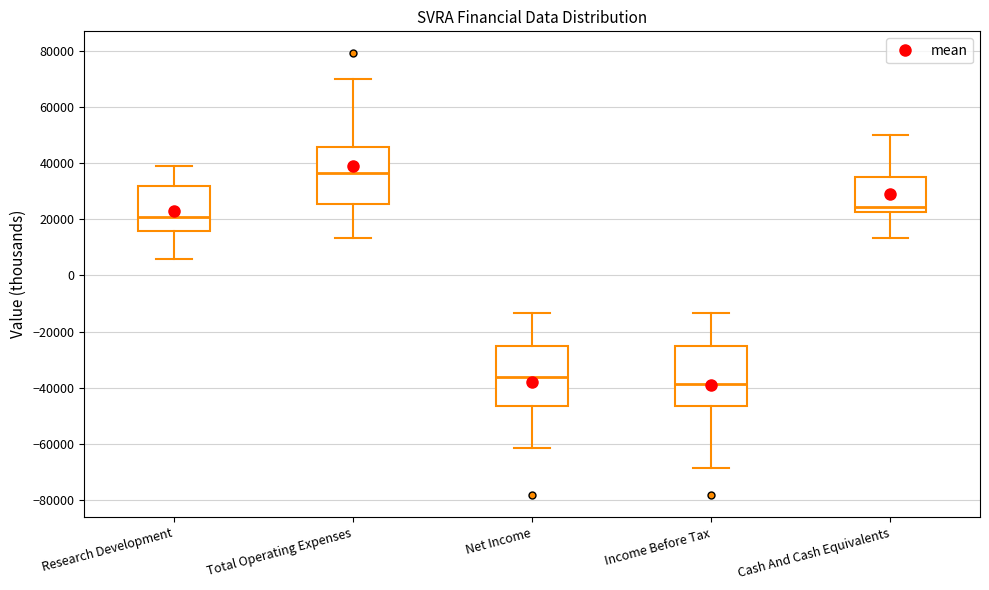

Which box has the lowest median line?

Income Before Tax